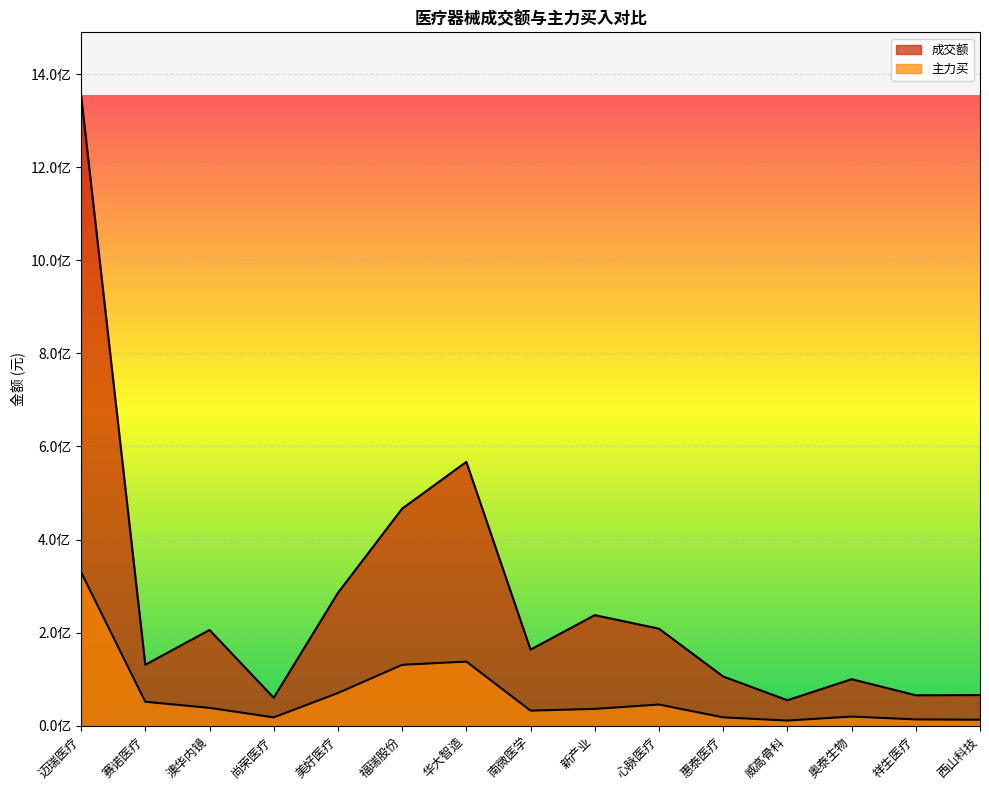

Which category has the highest value in the 主力买 series?

迈瑞医疗